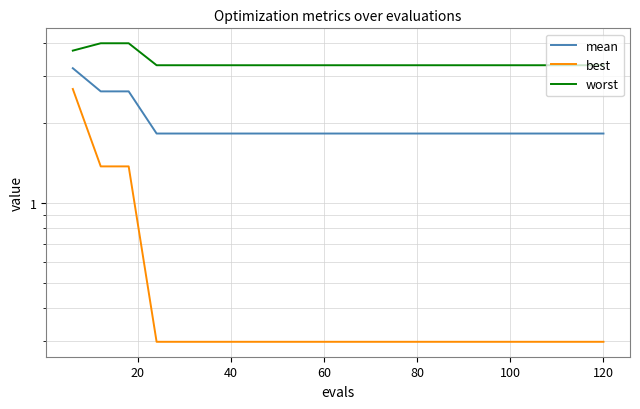

Rank the series by their average value, from lowest to highest.

best, mean, worst